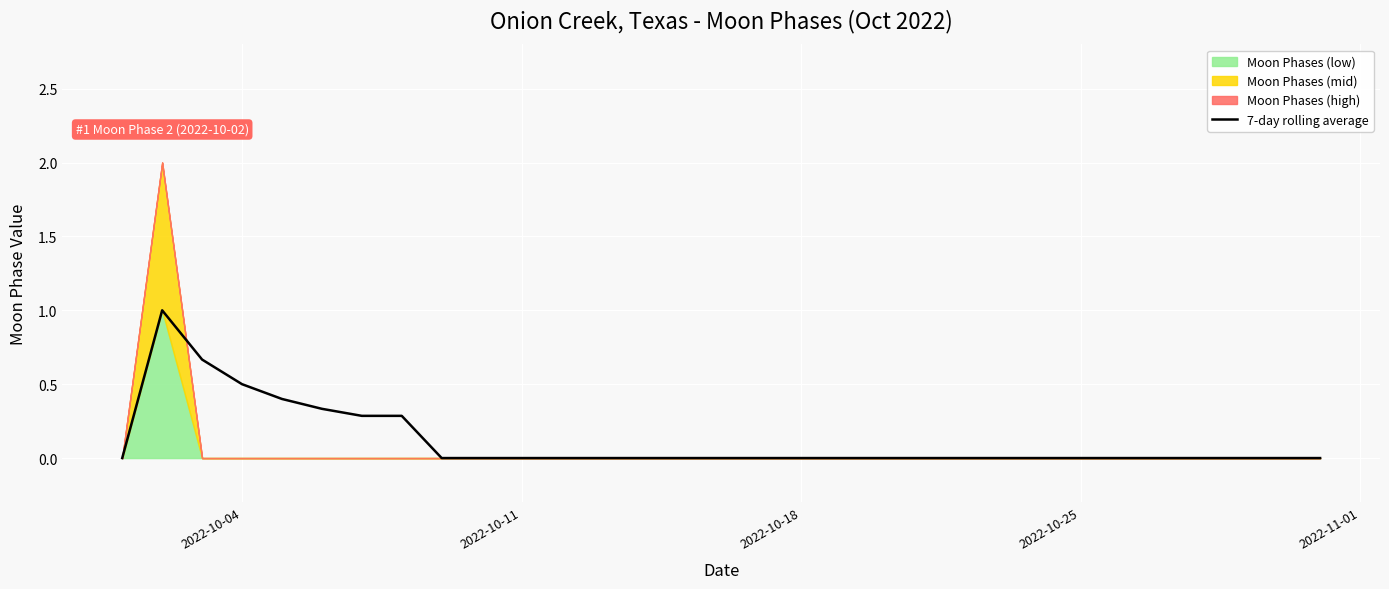

How many data points does each series have?

31